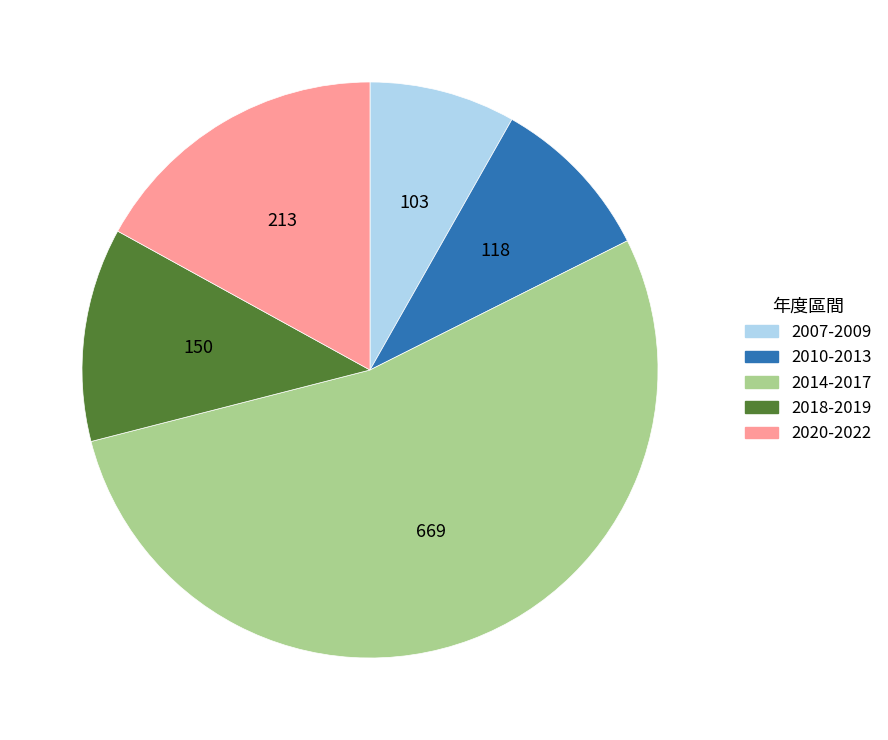

Rank the categories by value from highest to lowest.

2014-2017, 2020-2022, 2018-2019, 2010-2013, 2007-2009